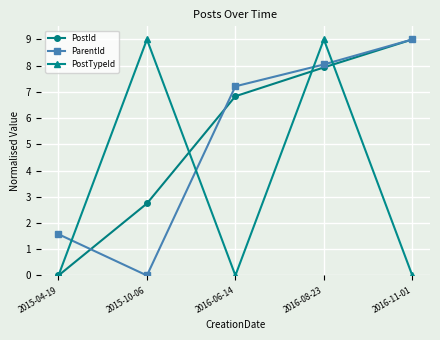

Is it true that ParentId equals 12.5 at 2016-08-23?

False